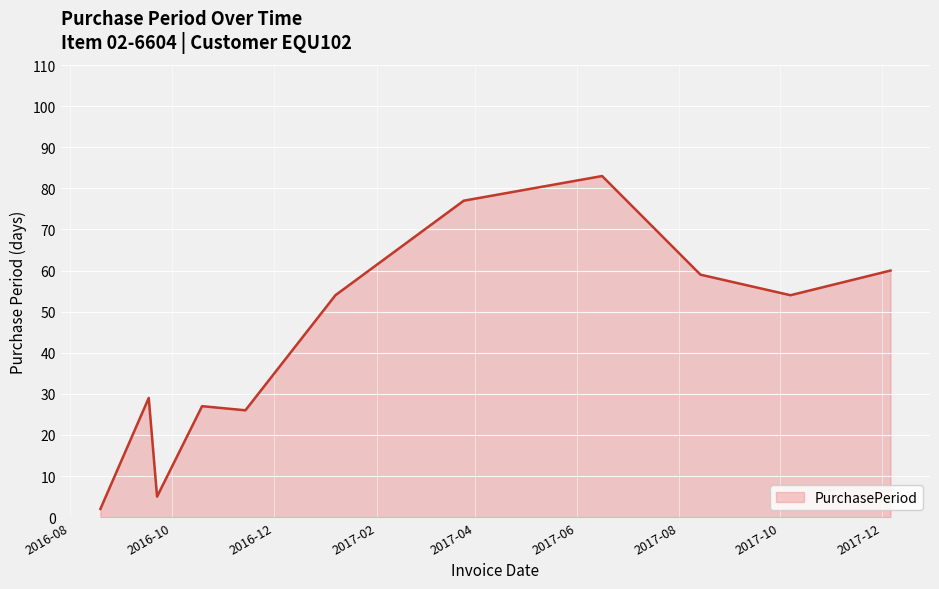

True or false: there are more than 2 points higher than both neighbors.

True